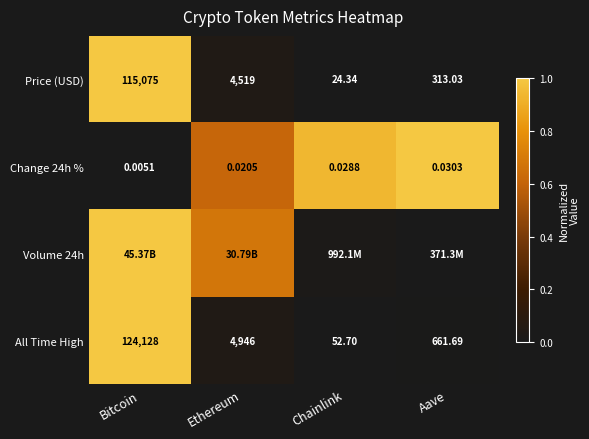

What is the total value across all series at Bitcoin?

3.0